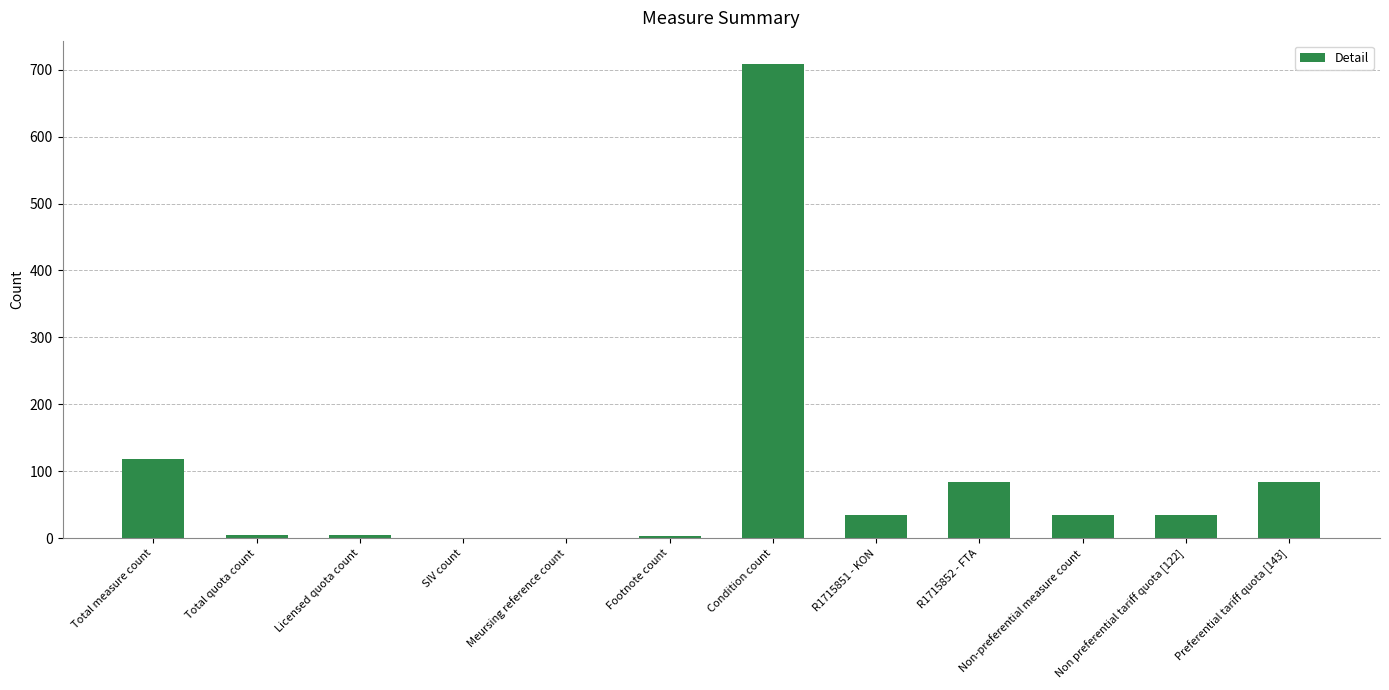

How many distinct data groups are displayed?

1